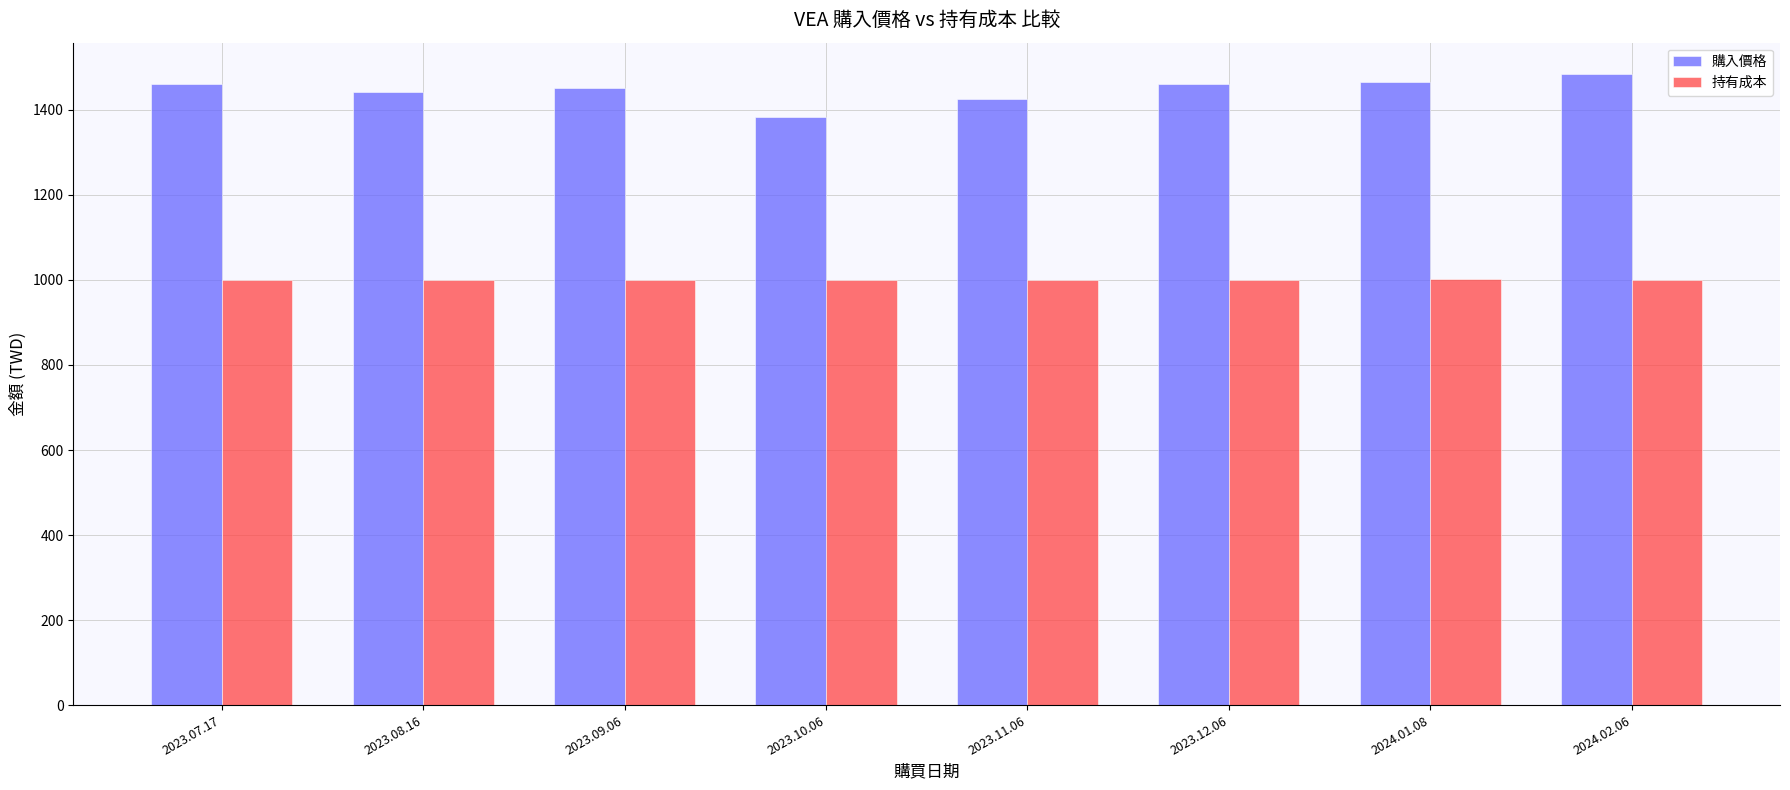

Is the value of 購入價格 at 2023.11.06 greater than the value of 持有成本 at 2024.02.06?

Yes